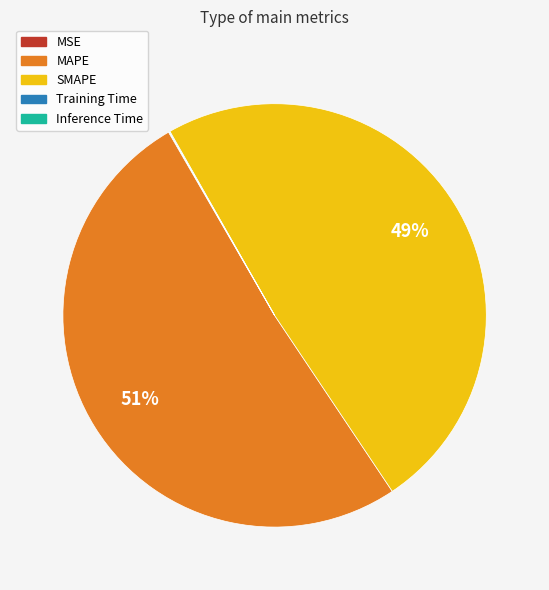

Approximately how many times larger is the value at MAPE compared to SMAPE?

1.0